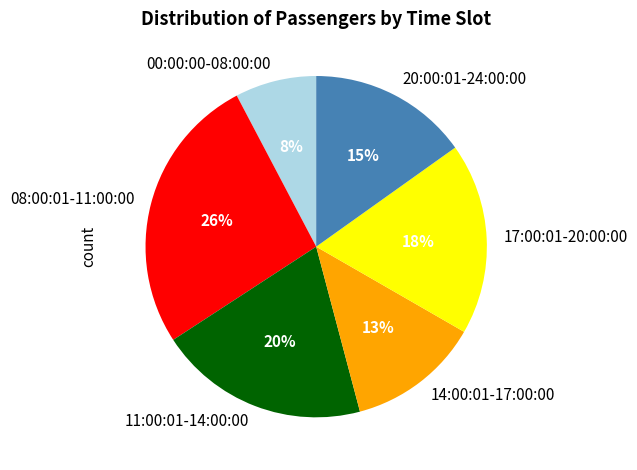

To the nearest percent, what percentage of the pie is 08:00:01-11:00:00?

26%